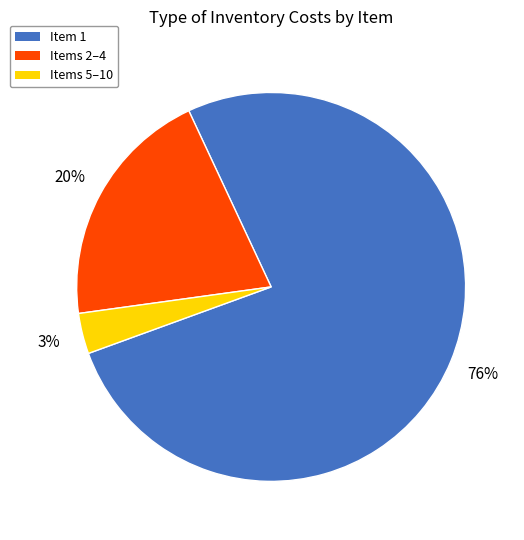

To the nearest percent, what is the combined percentage of Items 2–4 and Item 1?

97%